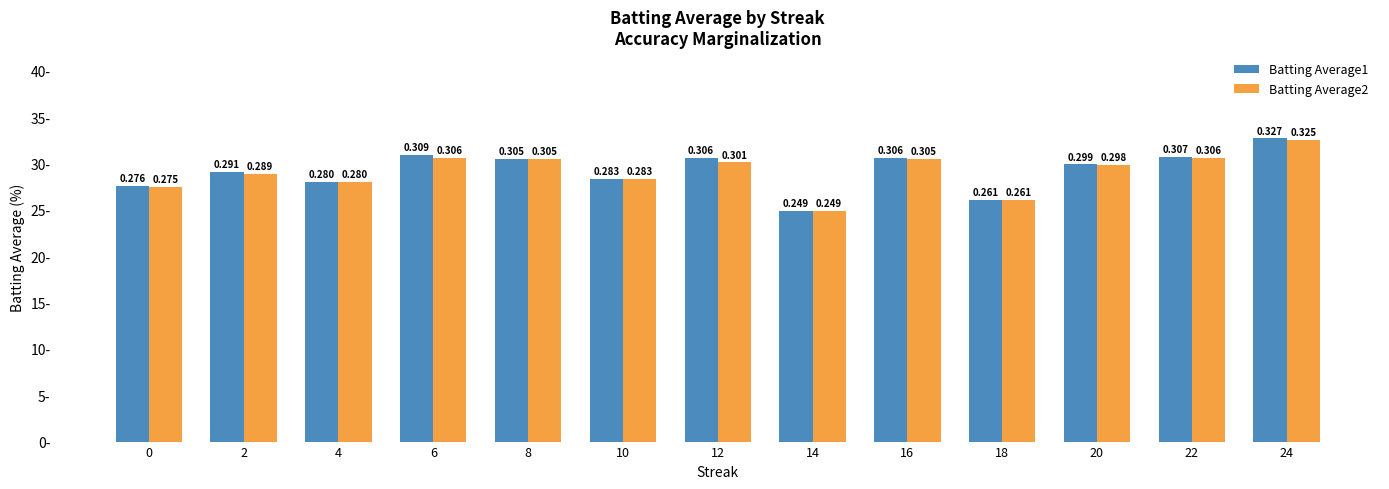

What is the minimum value for Batting Average1?

0.2